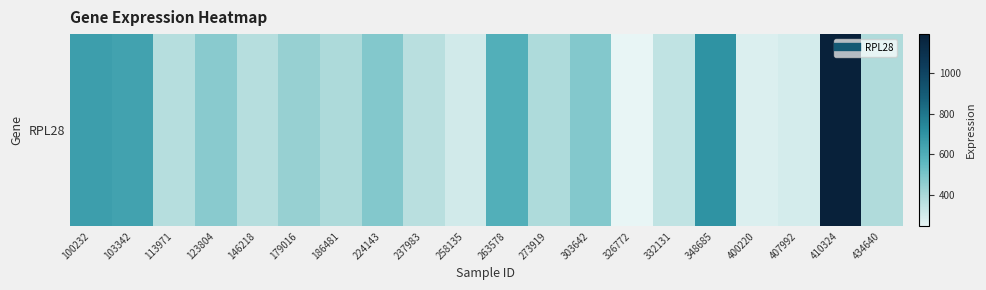

What is the minimum value shown in the chart?

243.4